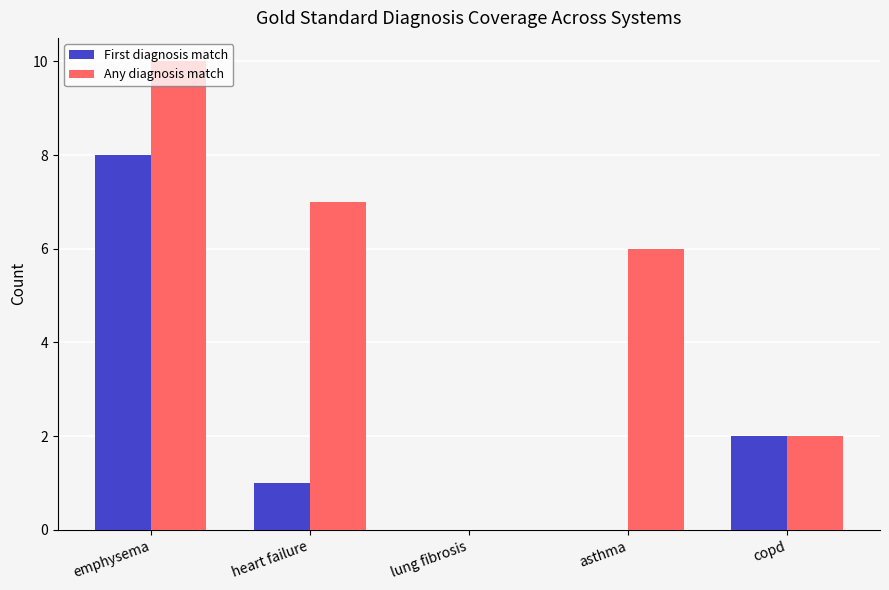

At which category does the chart reach its peak across all series?

emphysema